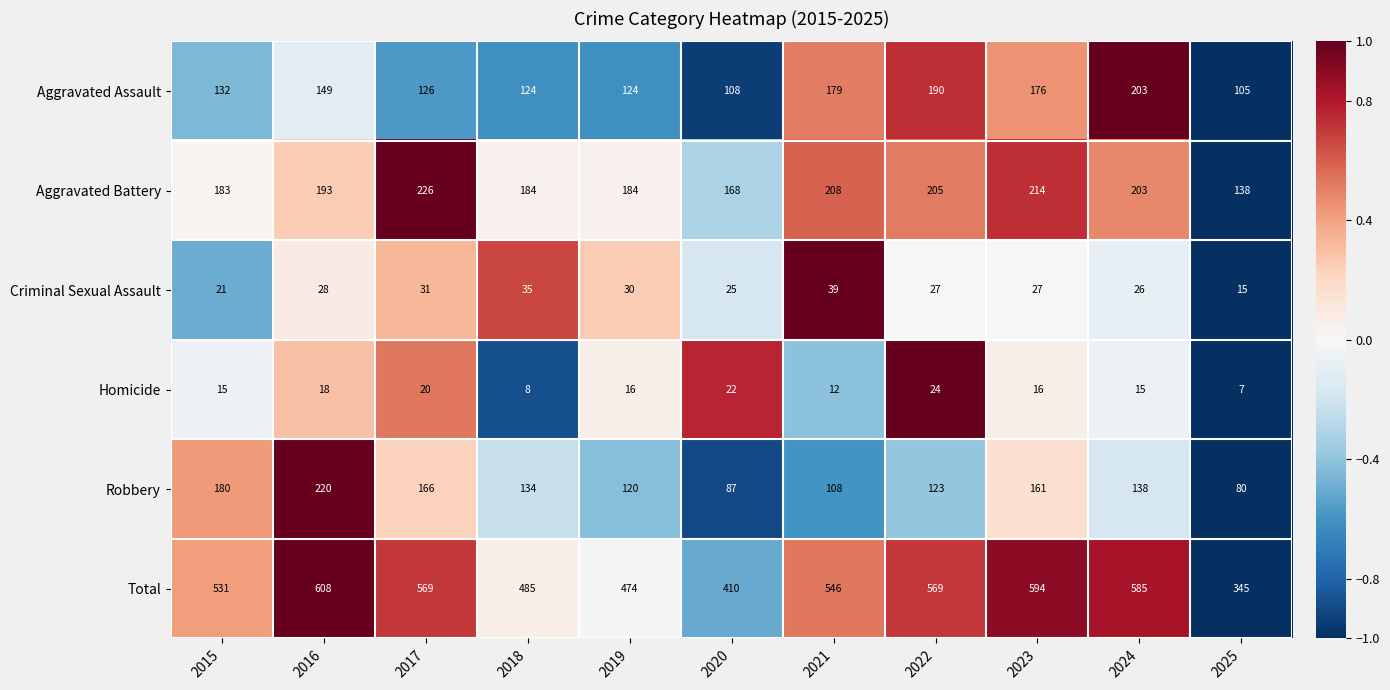

What is the difference between the second highest and minimum values in the Robbery series?

100